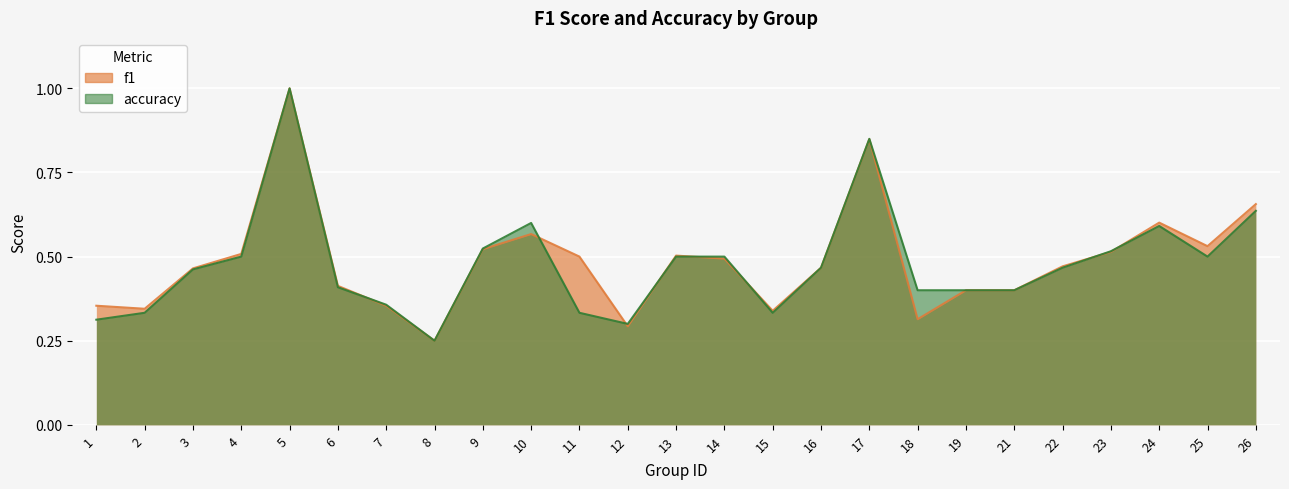

At how many categories does at least one series exceed 0?

25